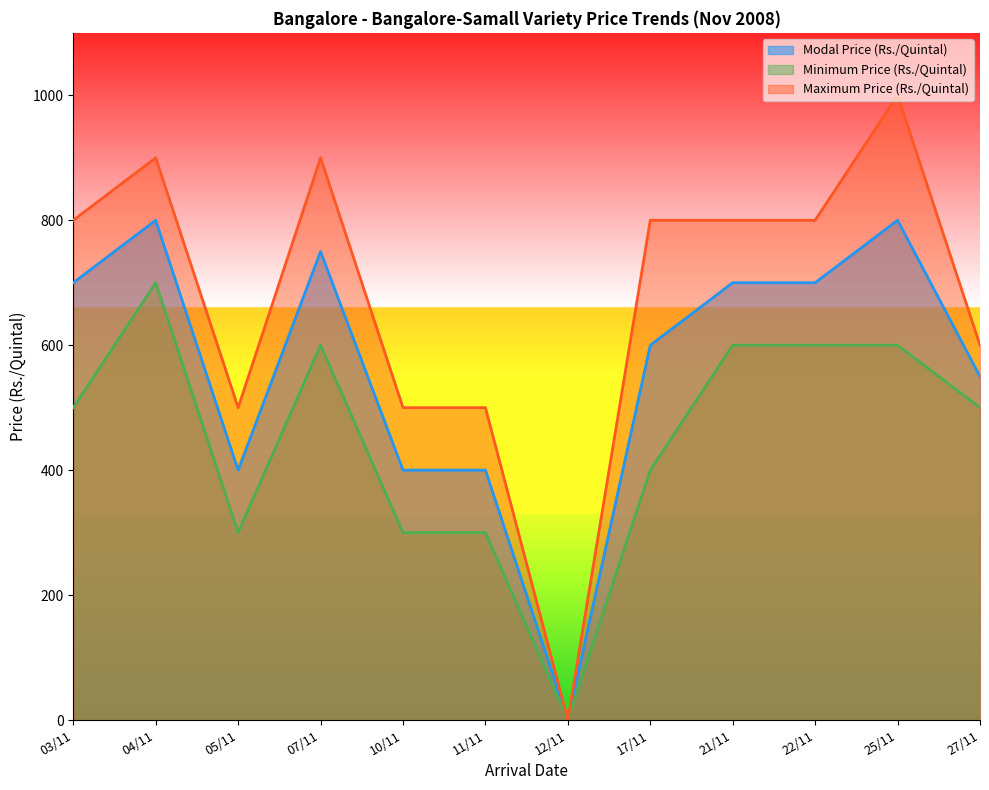

Where is Maximum Price (Rs./Quintal) nearest to the value 500?

05/11